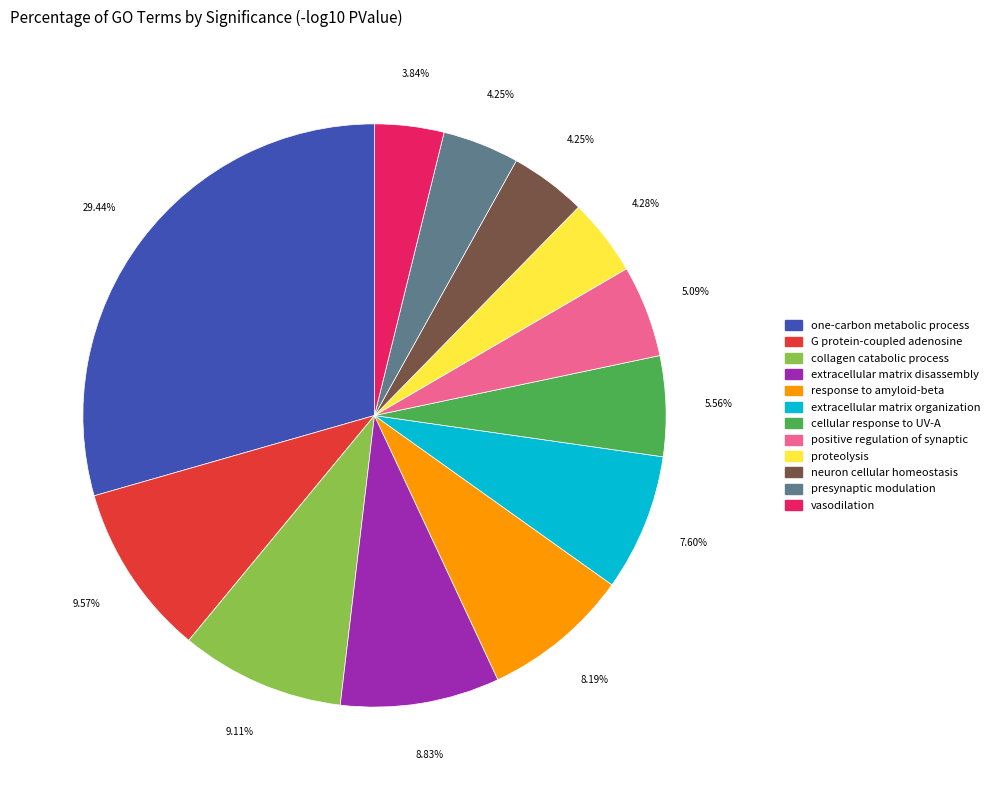

Approximately how many times larger is the value at positive regulation of synaptic compared to extracellular matrix organization?

0.7